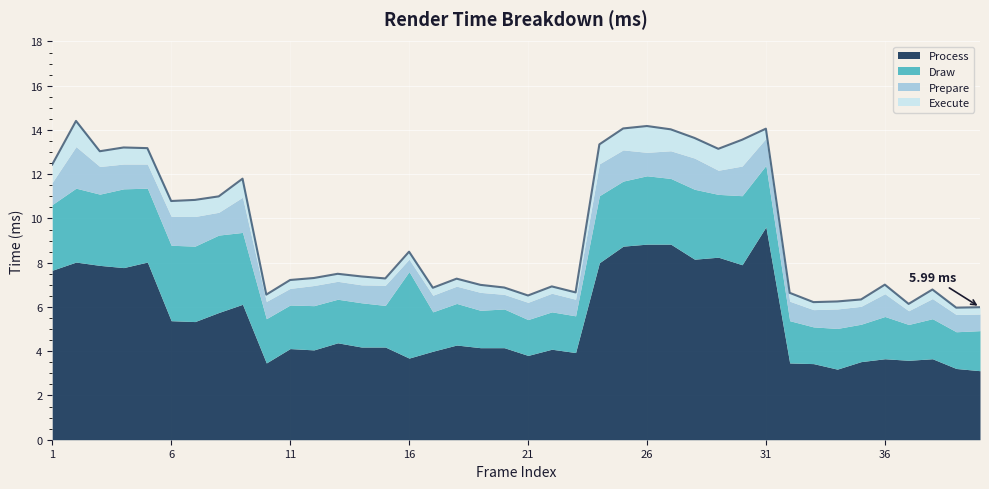

True or false: Prepare and Process intersect in this chart.

False